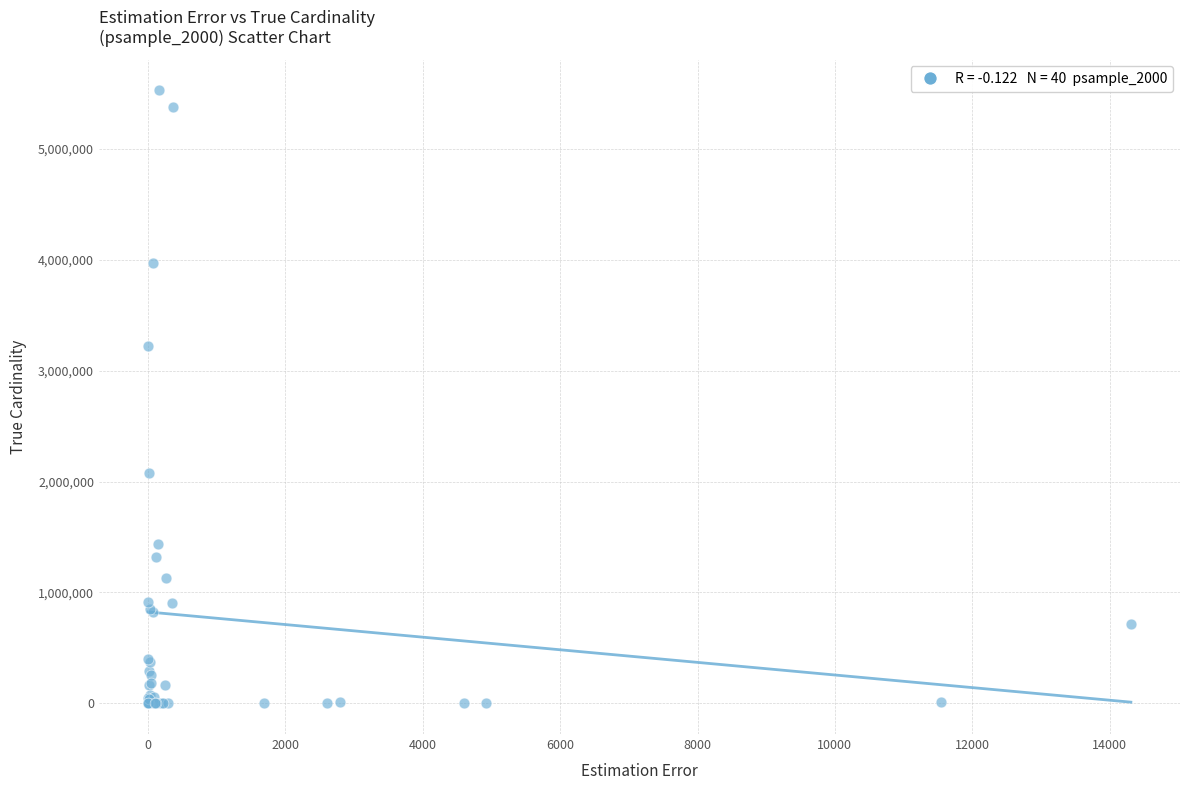

What Y value in the scatter plot is closest to 2764567?

3222044